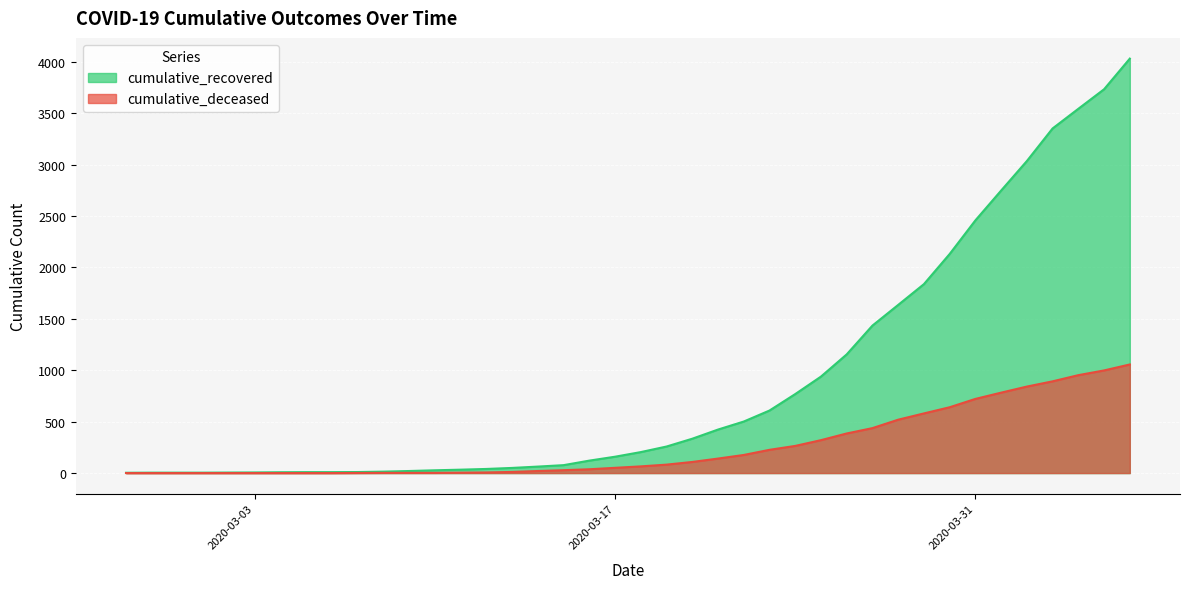

Reading right to left, transcribe all the data shown in this chart.

cumulative_recovered: 4030	3732	3542	3351	3034	2747	2457	2130	1837	1635	1434	1154	938	768	608	501	423	334	258	204	159	121	77	63	50	40	33	27	20	14	10	9	9	8	6	5	4	4	4	3
cumulative_deceased: 1056	998	952	892	841	782	721	640	580	519	437	385	320	264	226	176	141	108	82	65	51	37	28	20	11	6	4	2	2	2	1	0	0	0	0	0	0	0	0	0